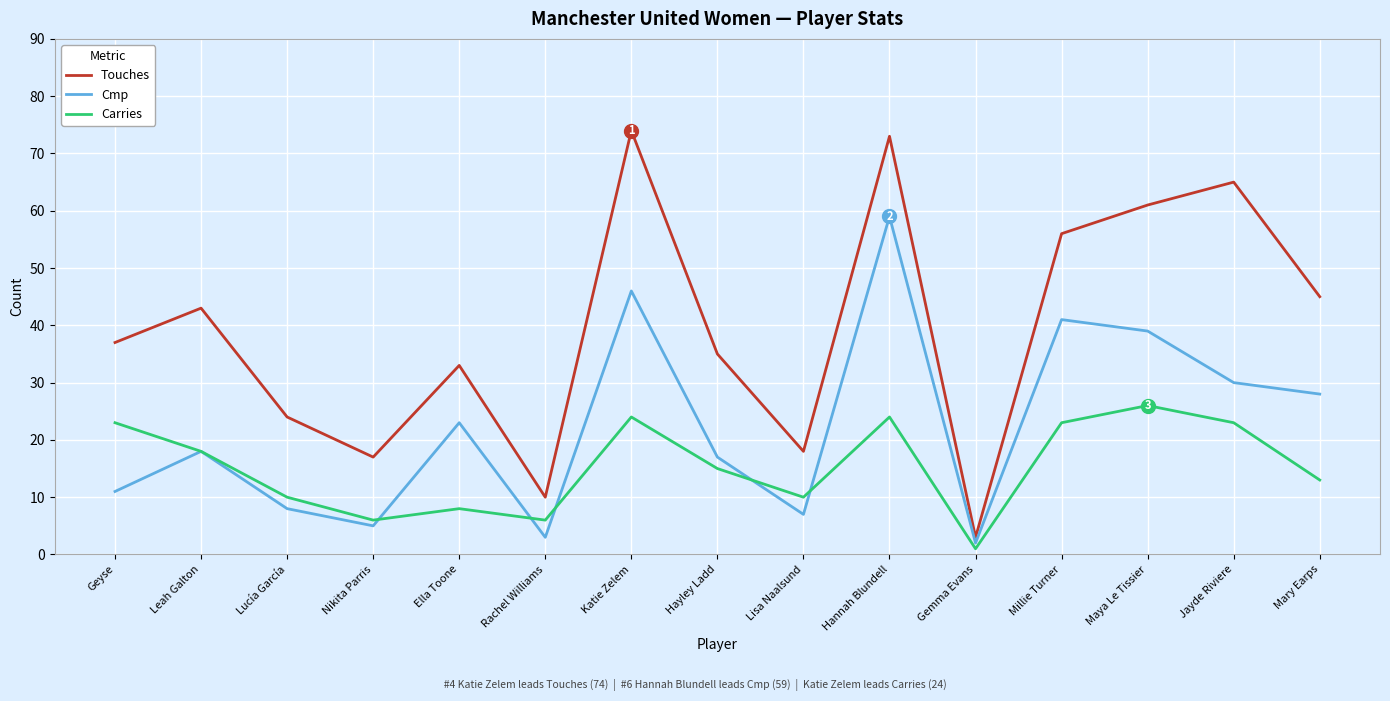

Which series has the largest range (max minus min)?

Touches